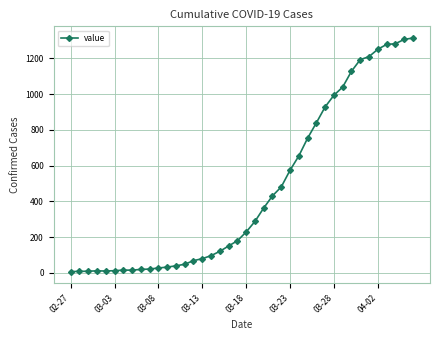

What is the greatest value displayed?

1313